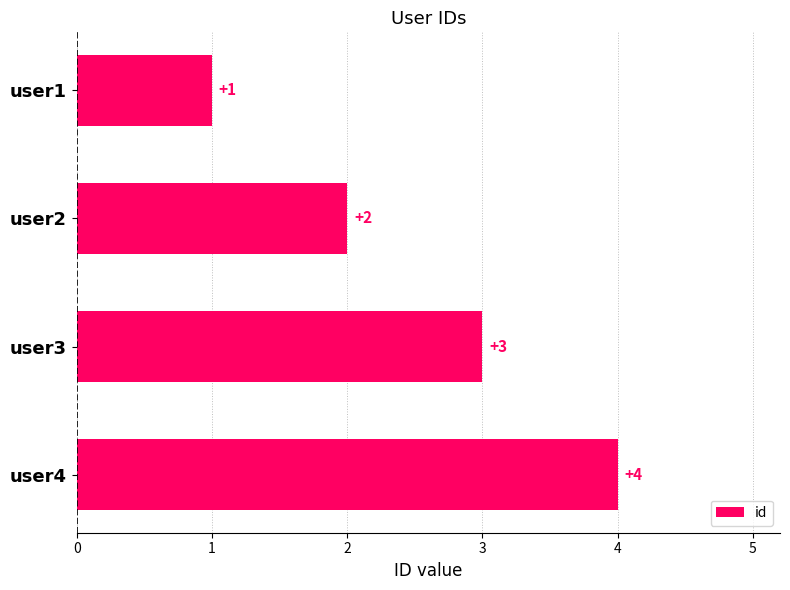

Which has a higher value, user1 or user3?

user3